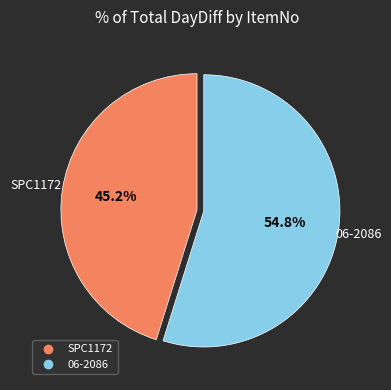

What percentage is the SPC1172 slice, to the nearest percent?

45%